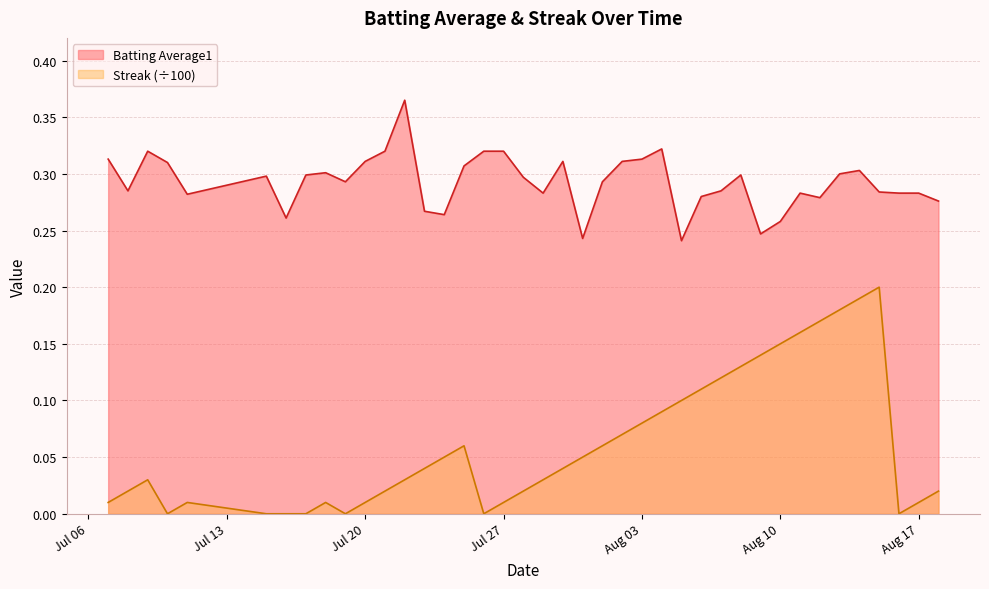

What is the difference between the maximum and minimum values in the Streak series?

0.2